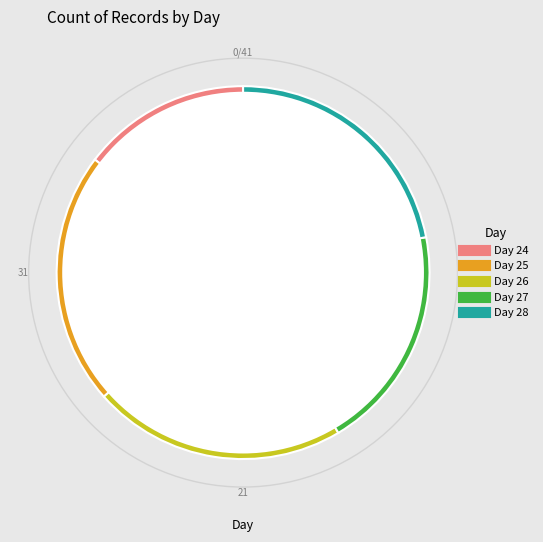

Does any single category account for the majority?

No